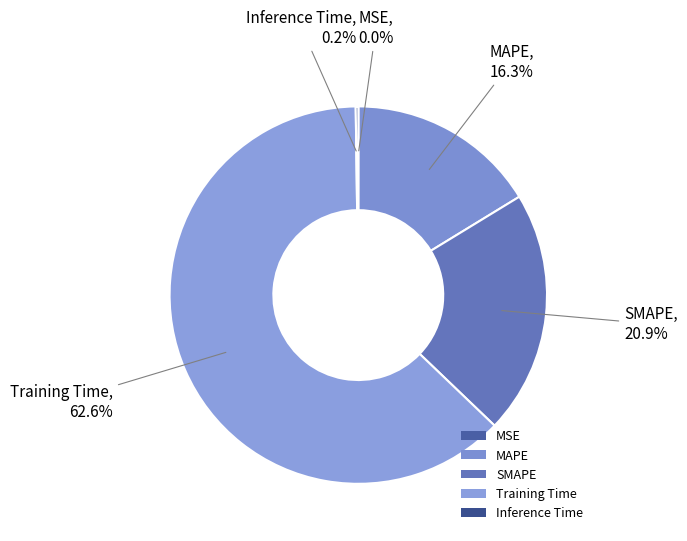

What is the majority slice?

Training Time